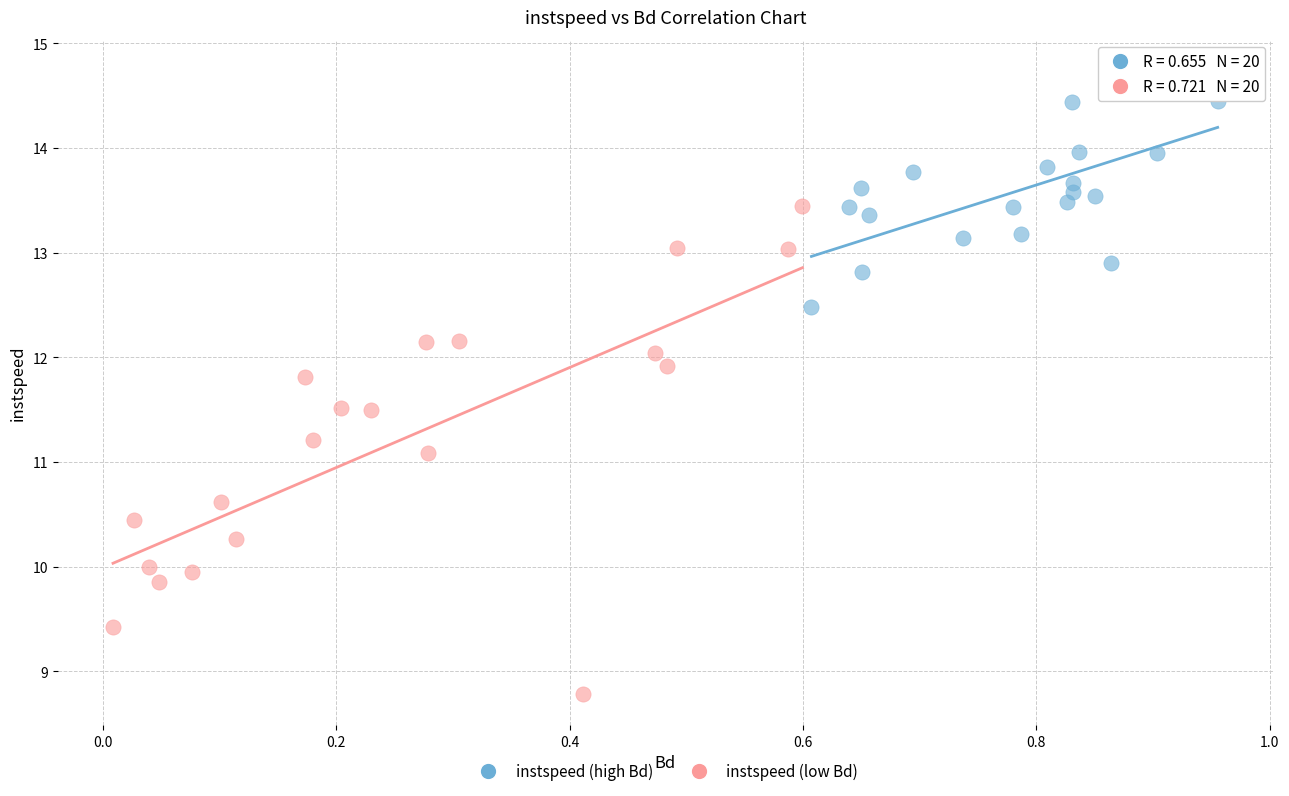

Which series reaches the maximum Y coordinate?

instspeed (high Bd)